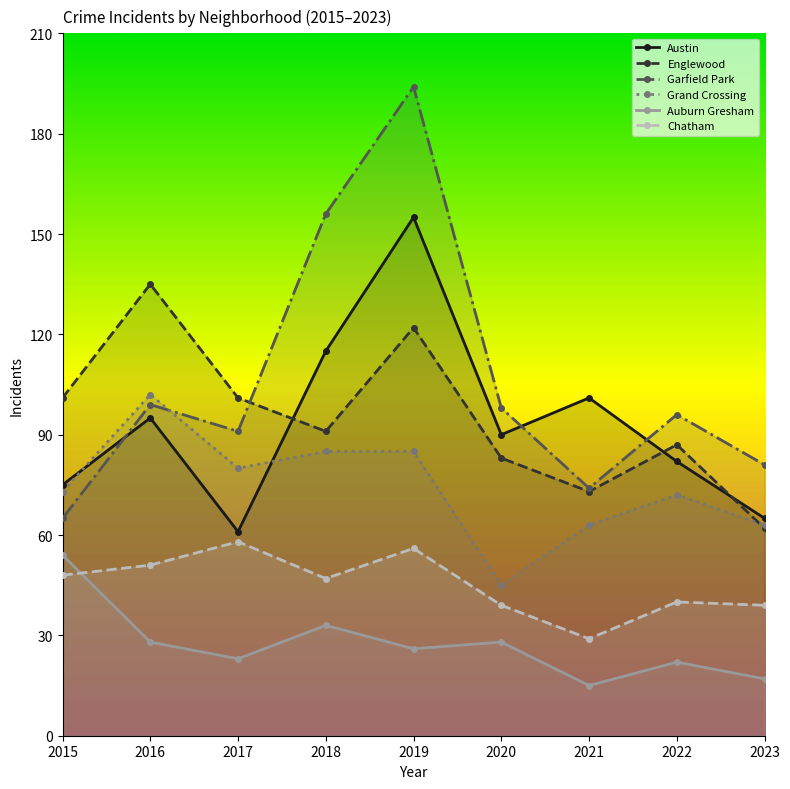

Which category has the highest value across all series?

2019